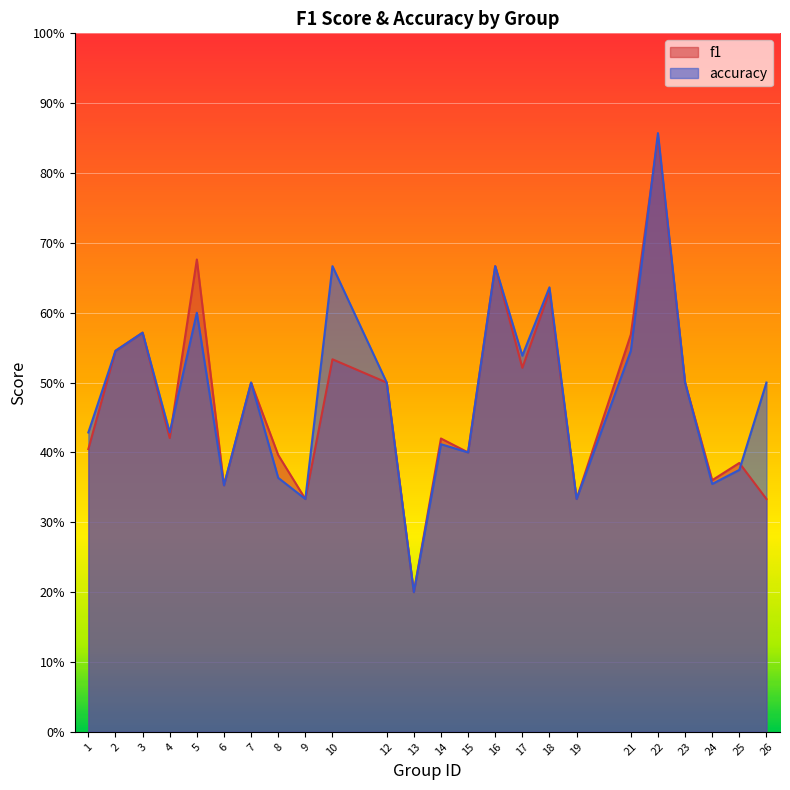

Rank the series by their average value, from highest to lowest.

accuracy, f1